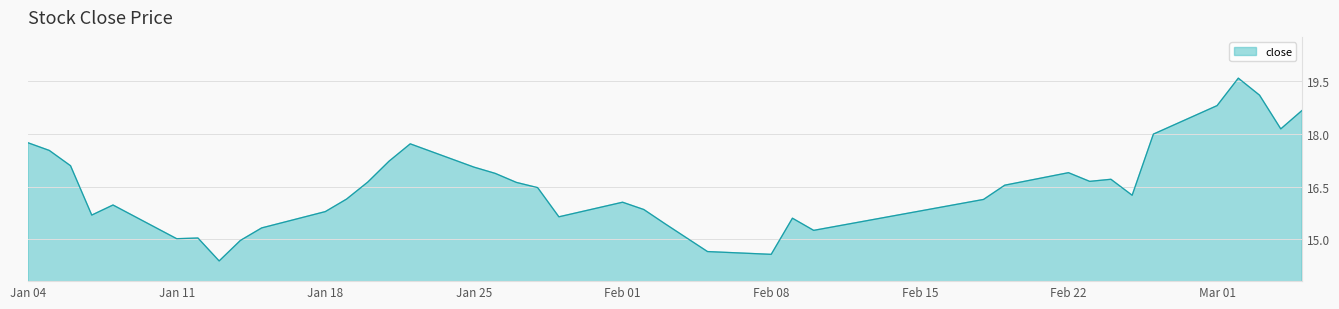

What is the smallest value displayed?

14.4